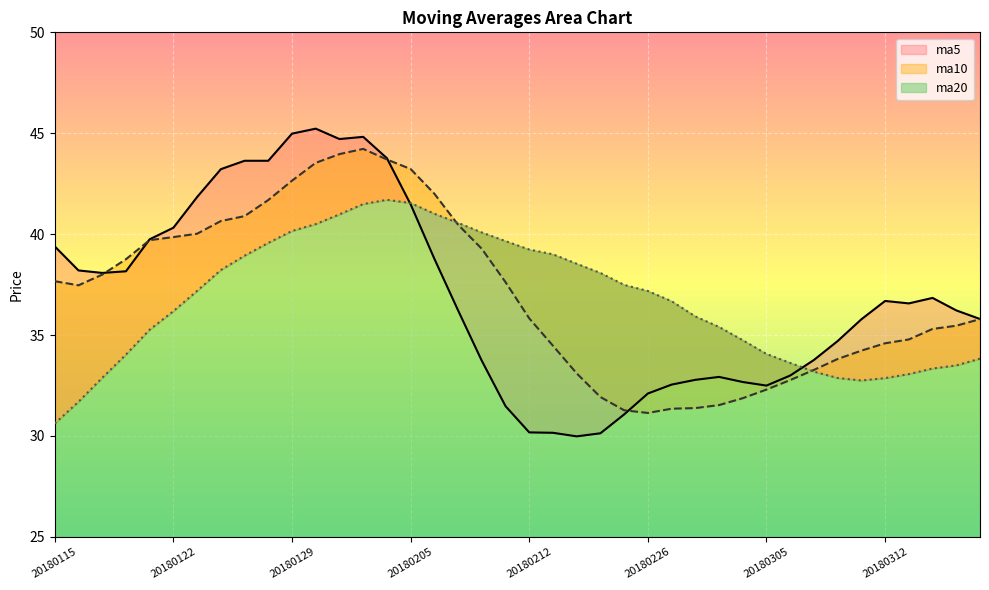

What is the sum of the ma5 values at 20180314 and 20180129?

81.8